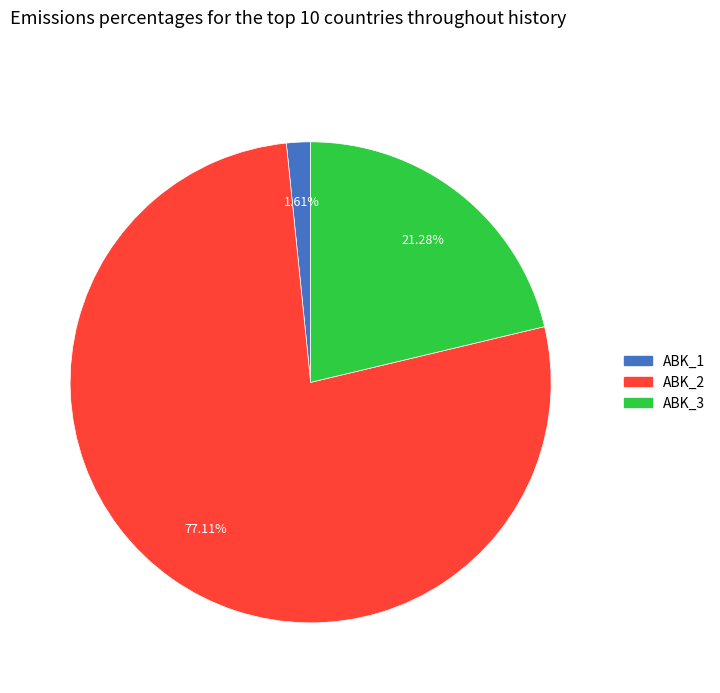

Between ABK_3 and ABK_2, which is larger?

ABK_2